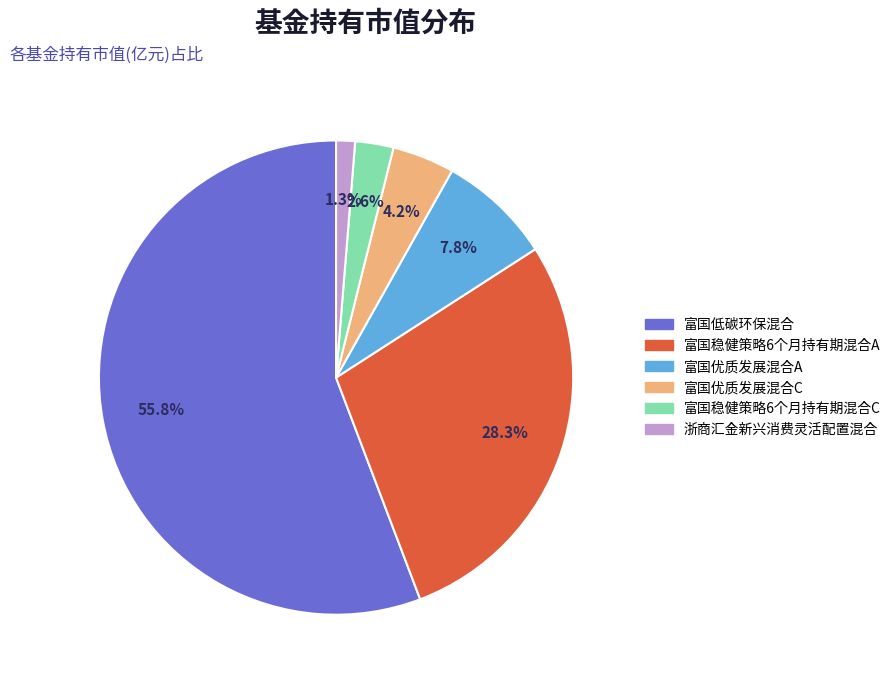

Which slice is the largest?

富国低碳环保混合